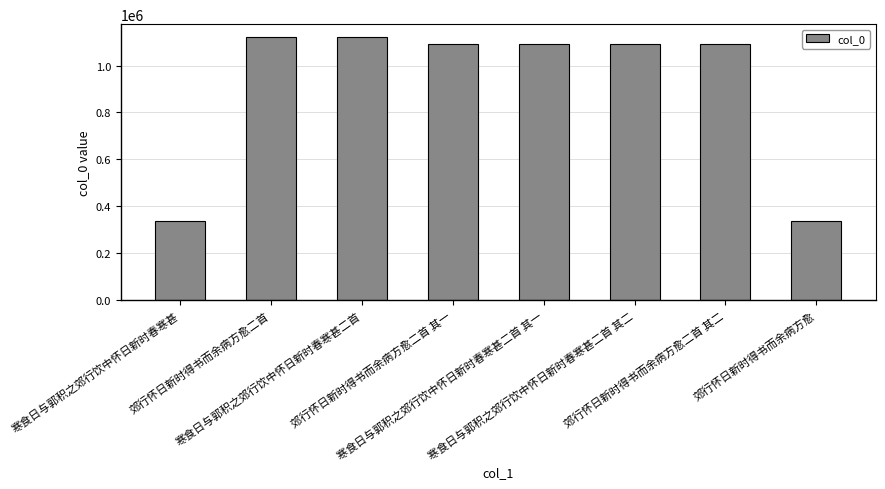

What is the average value?

909824